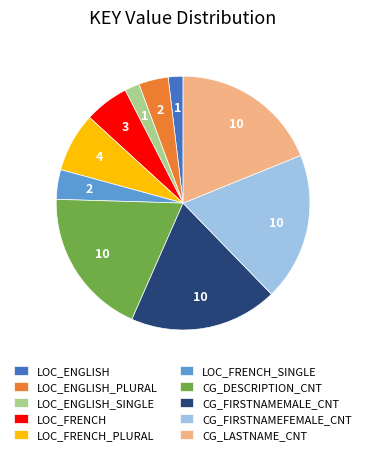

The CG_DESCRIPTION_CNT slice represents 7% of the pie. True or false?

False